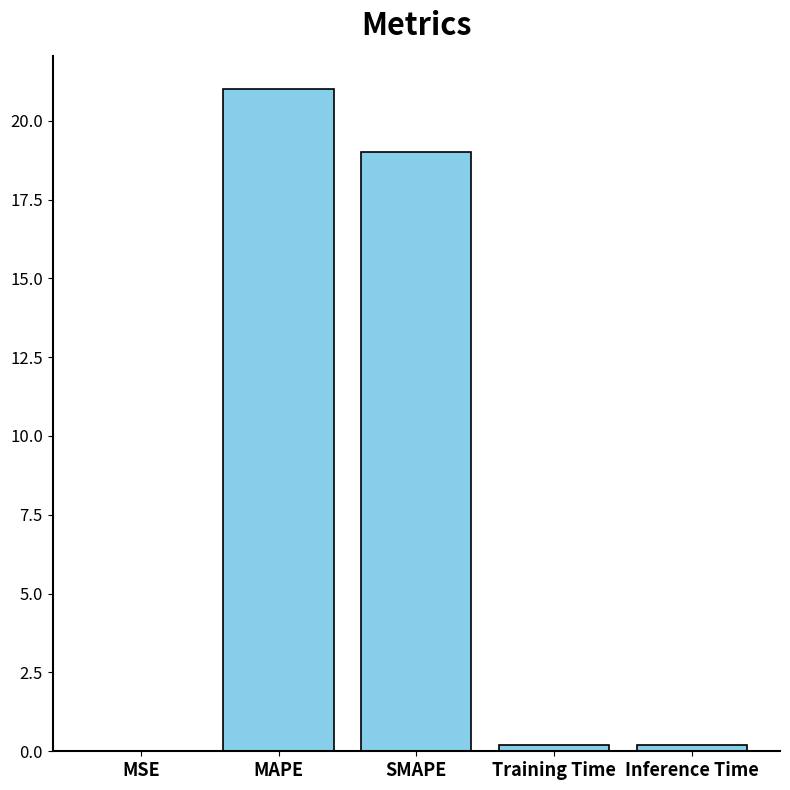

What is the change in value from MAPE to Training Time?

-20.8